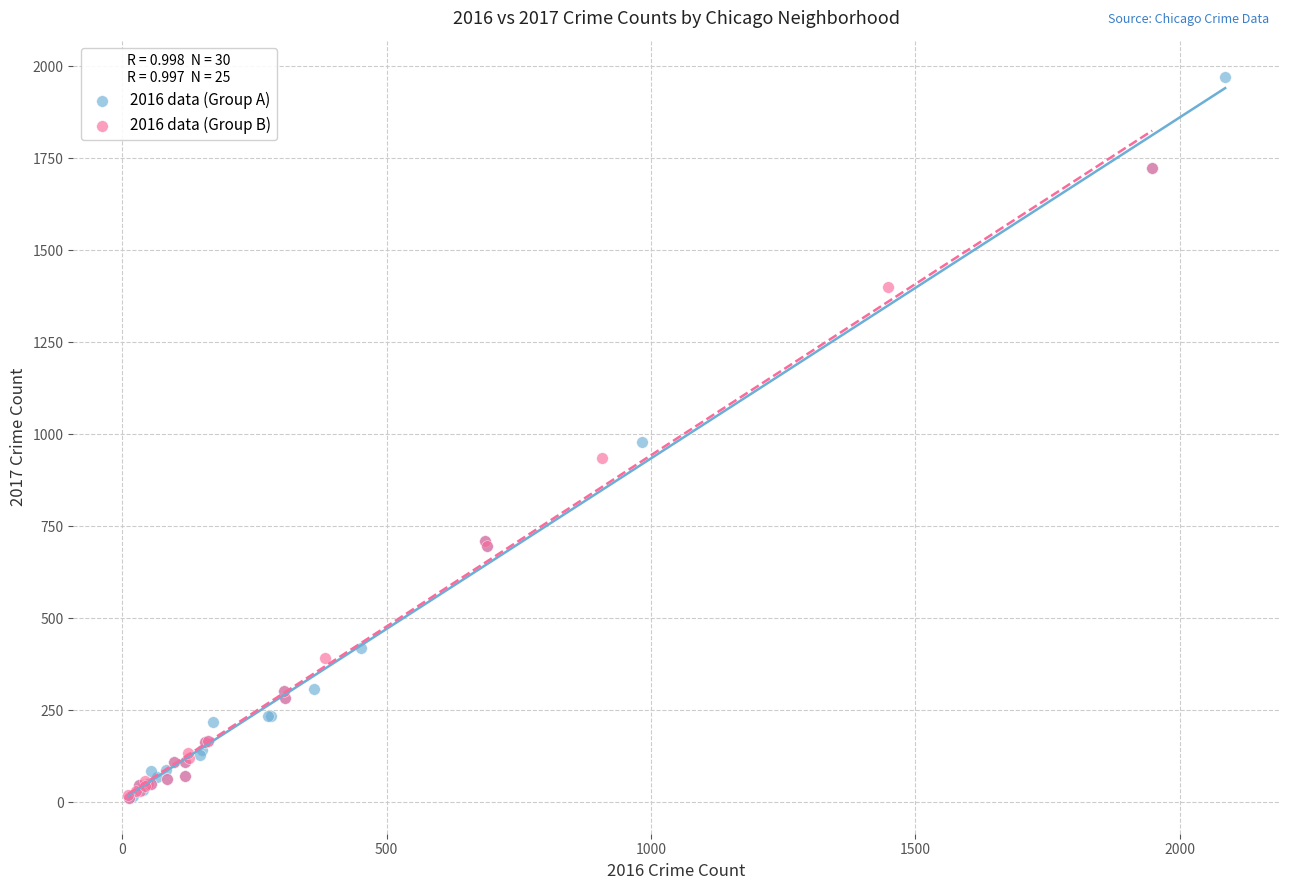

Which series contains the highest Y value?

2016 data (Group A)